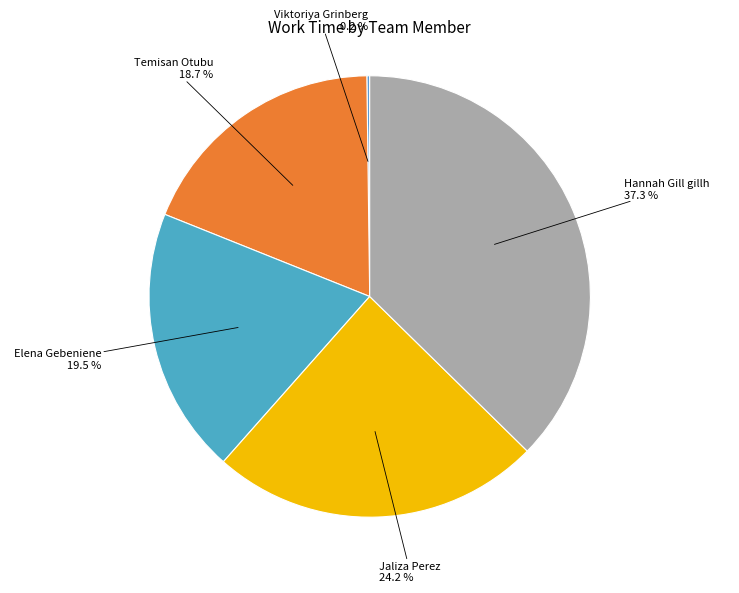

Is it true that Jaliza Perez is 30% of the pie?

False